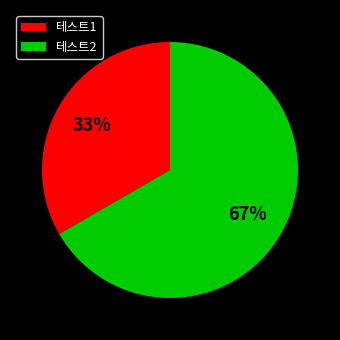

Is it true that 테스트2 is 73% of the pie?

False